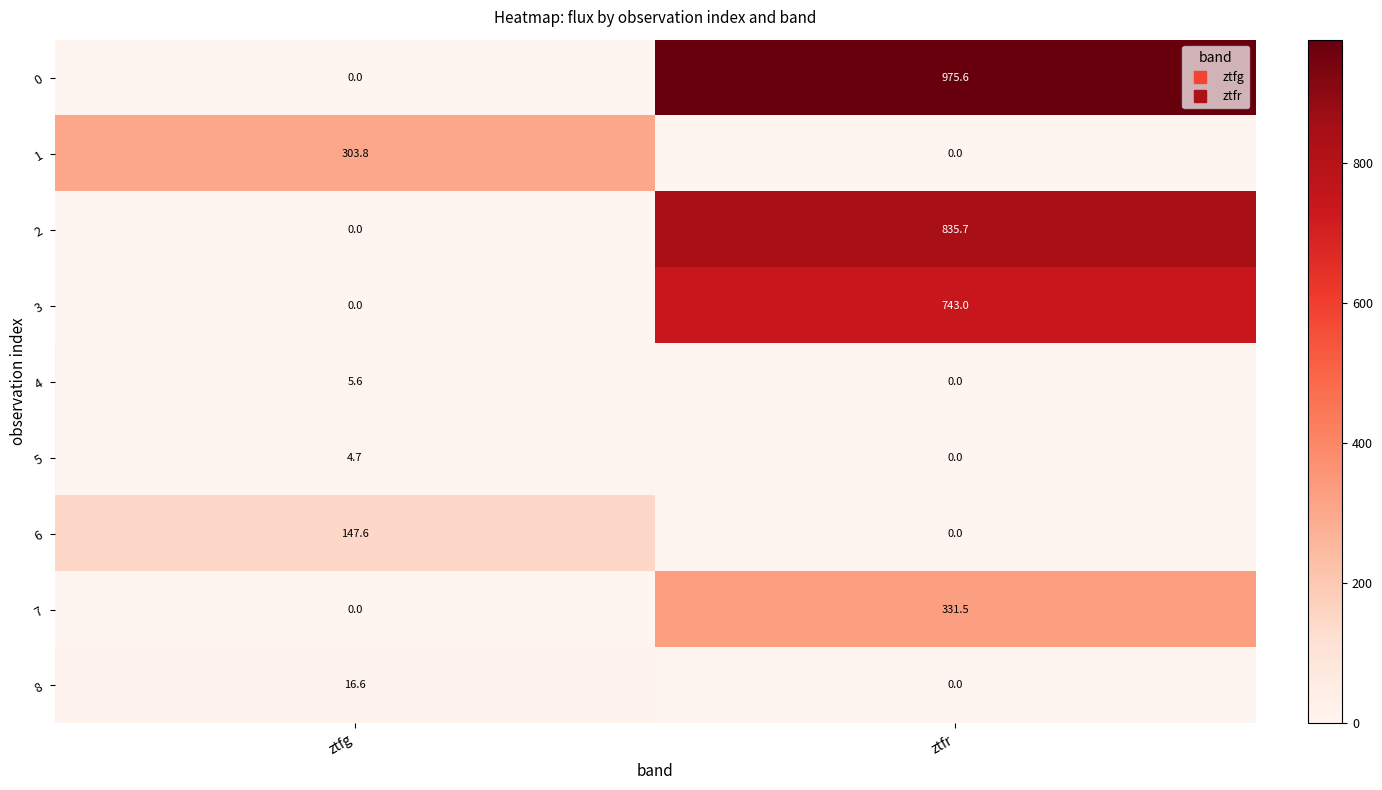

Read the 5 value at ztfg.

4.7